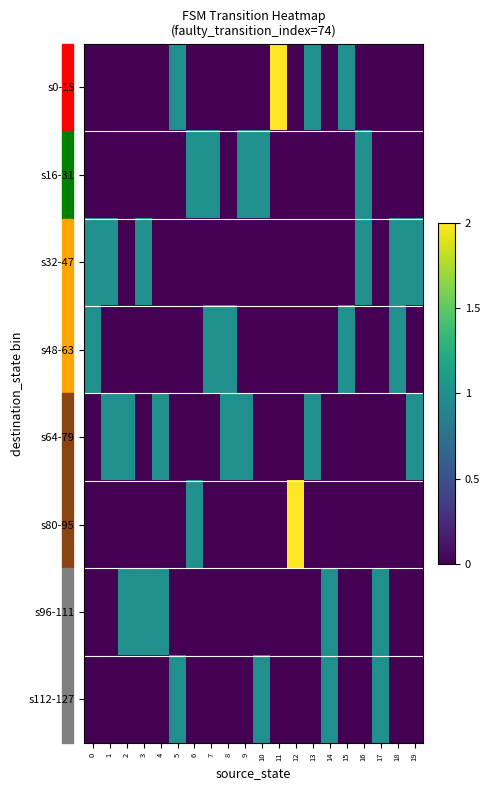

Rank the series at 5 from lowest to highest value.

s16-31, s32-47, s48-63, s64-79, s80-95, s96-111, s0-15, s112-127